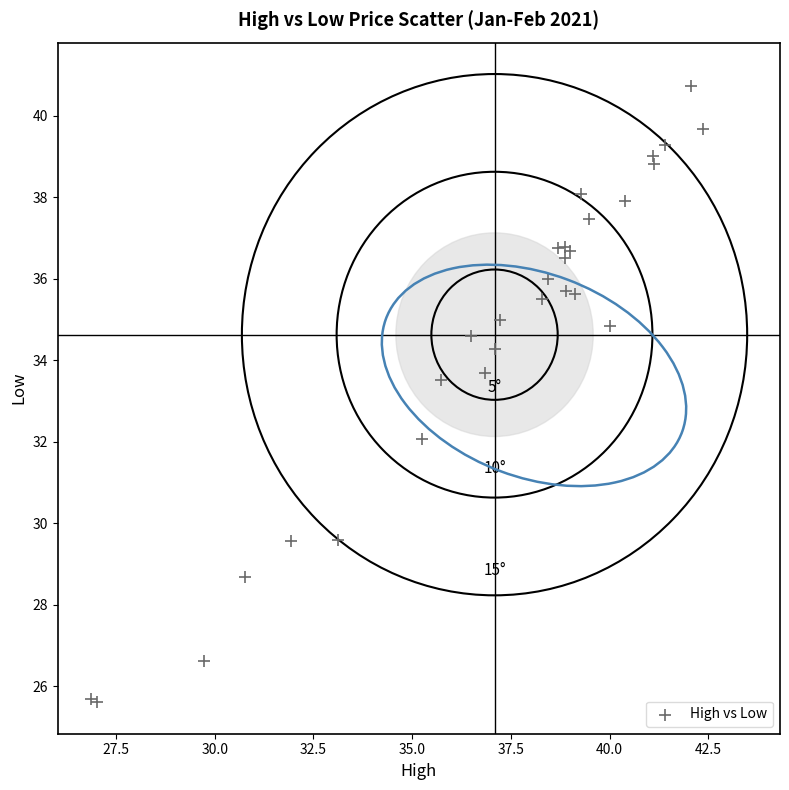

What Y value in the scatter plot is closest to 33?

33.5